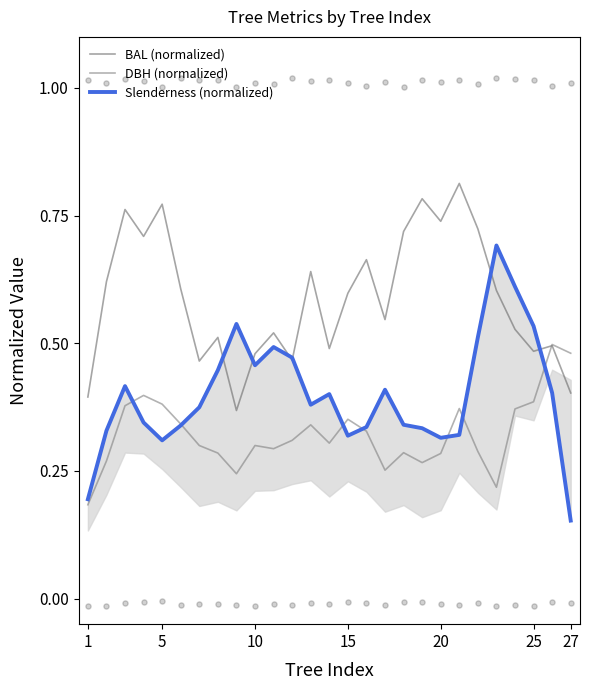

What are all the series names shown in the legend?

BAL (normalized), DBH (normalized), Slenderness (normalized)